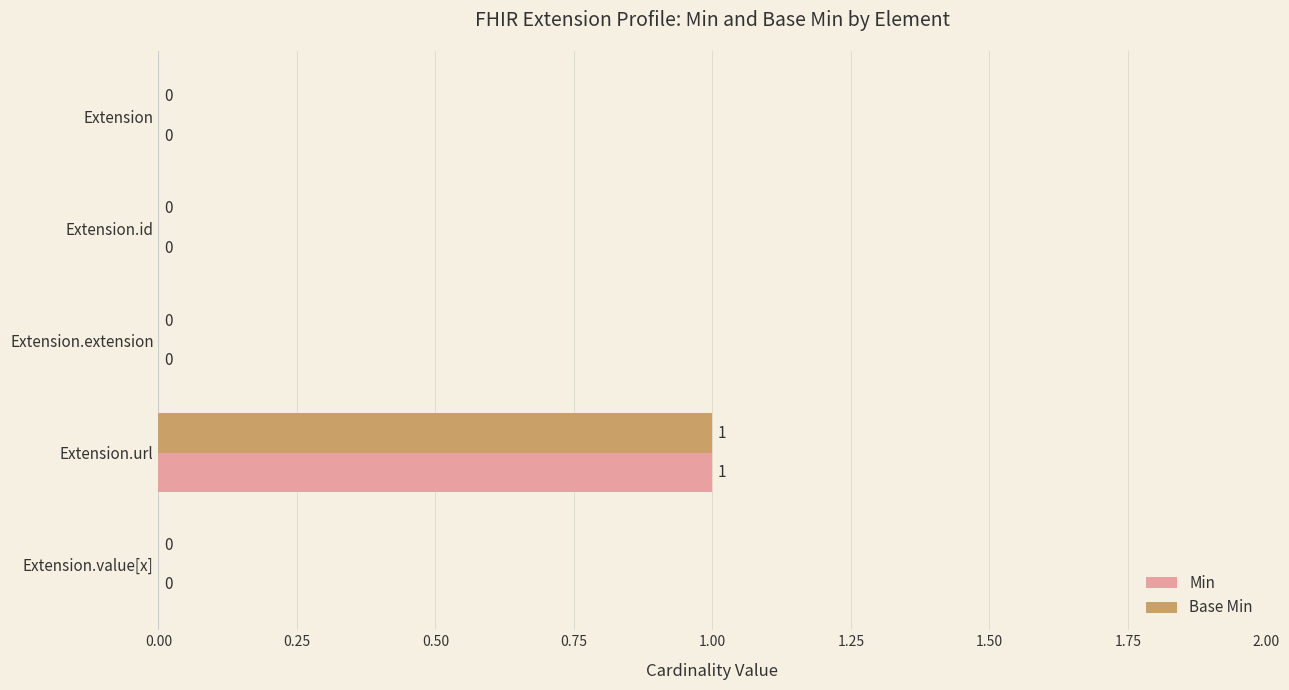

The Min series shows 0 at Extension.value[x]. True or false?

True